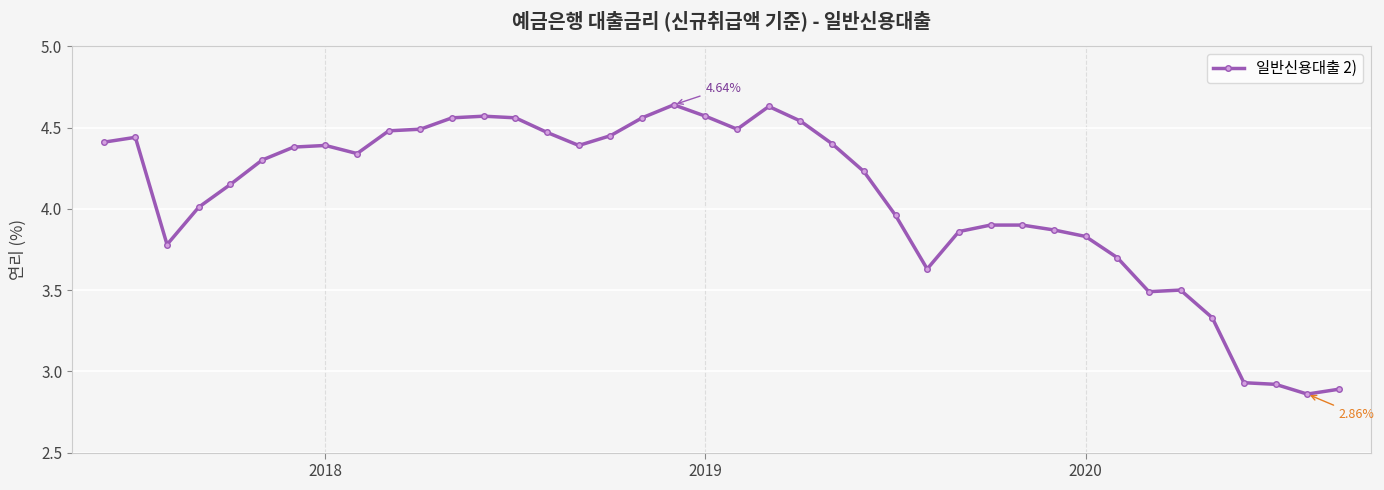

What is the average value?

4.1